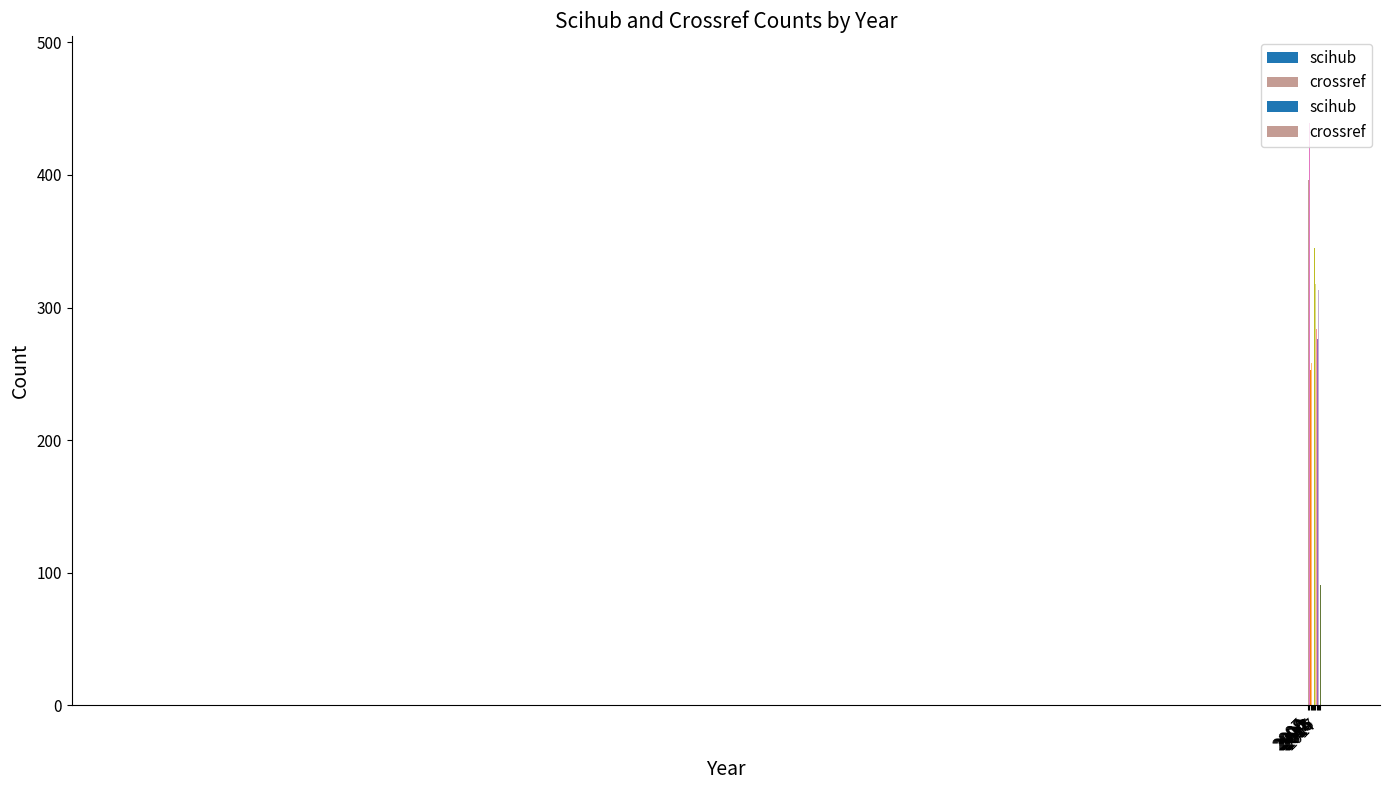

At which category is the sum across all series the highest?

2008